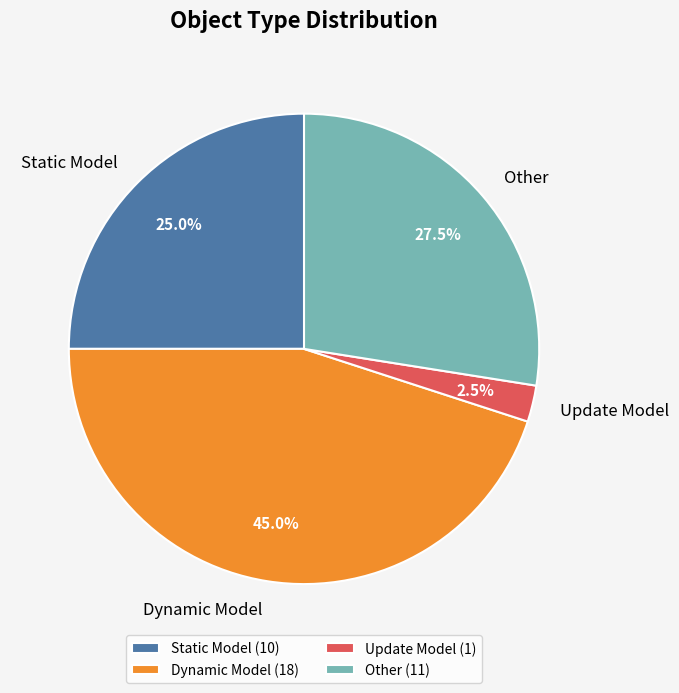

Which has a higher value, Update Model or Static Model?

Static Model